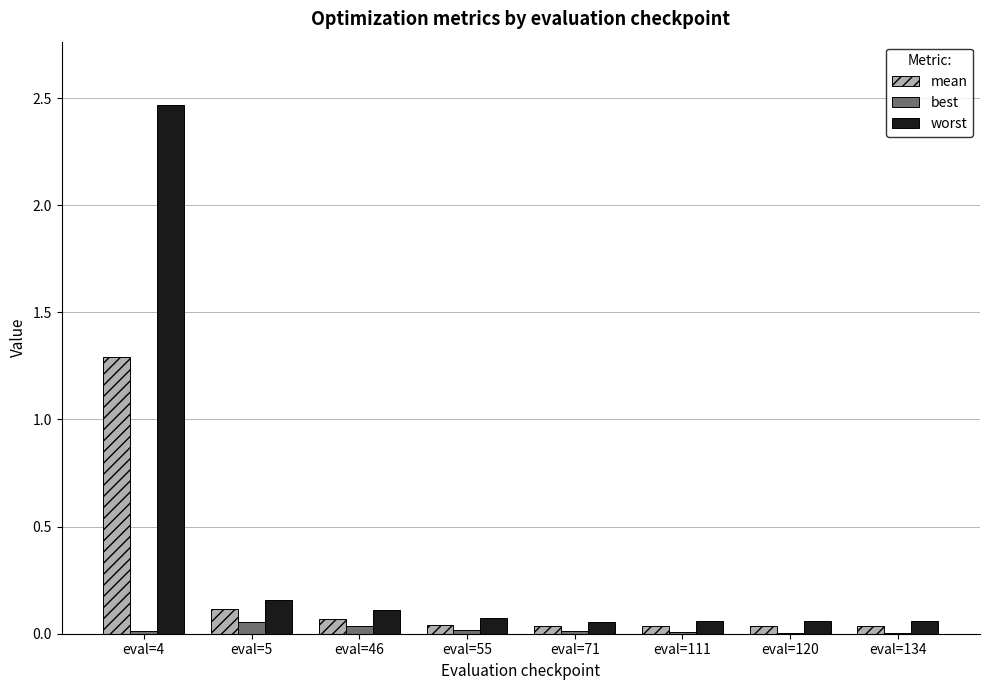

At which category does the chart reach its peak across all series?

eval=4